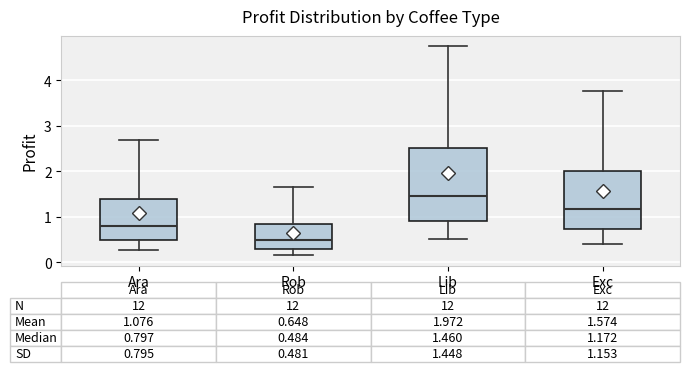

Which box's median line is the lowest?

Rob